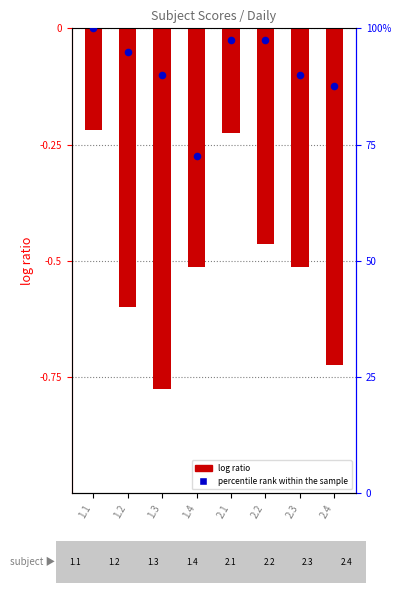

Is the value of percentile rank within the sample at 2.3 greater than the value of log ratio at 1.2?

Yes